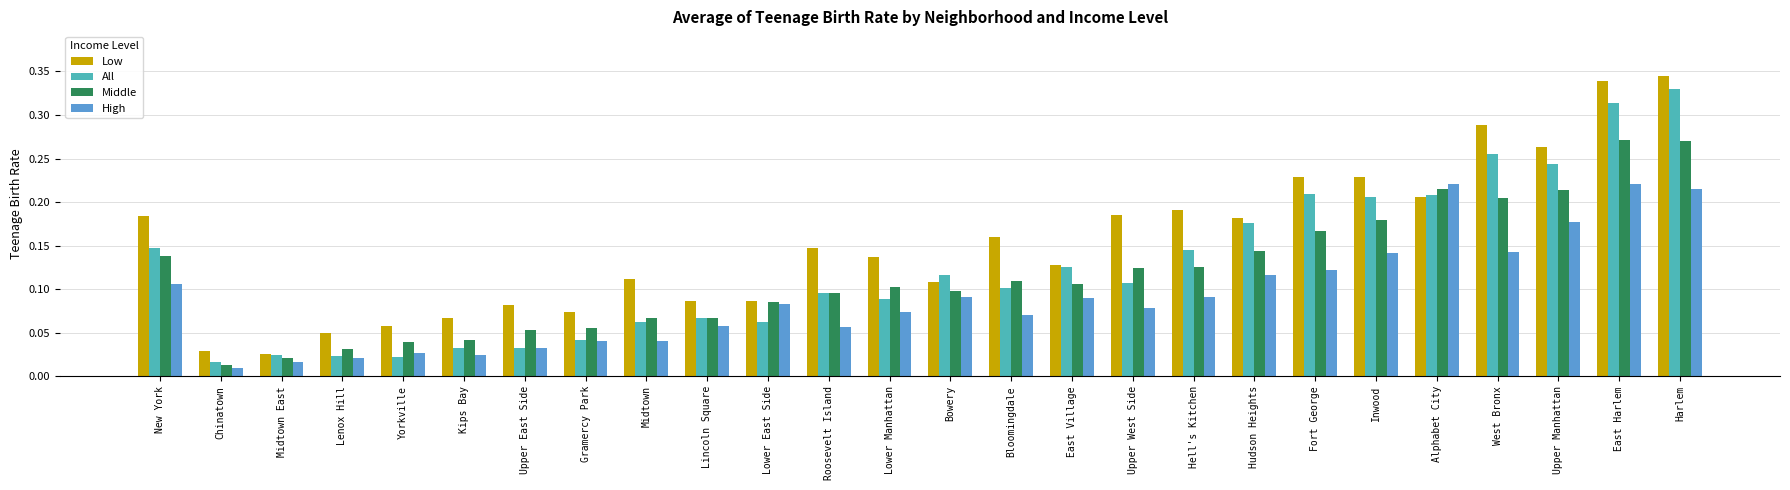

How many bars are there in total?

104